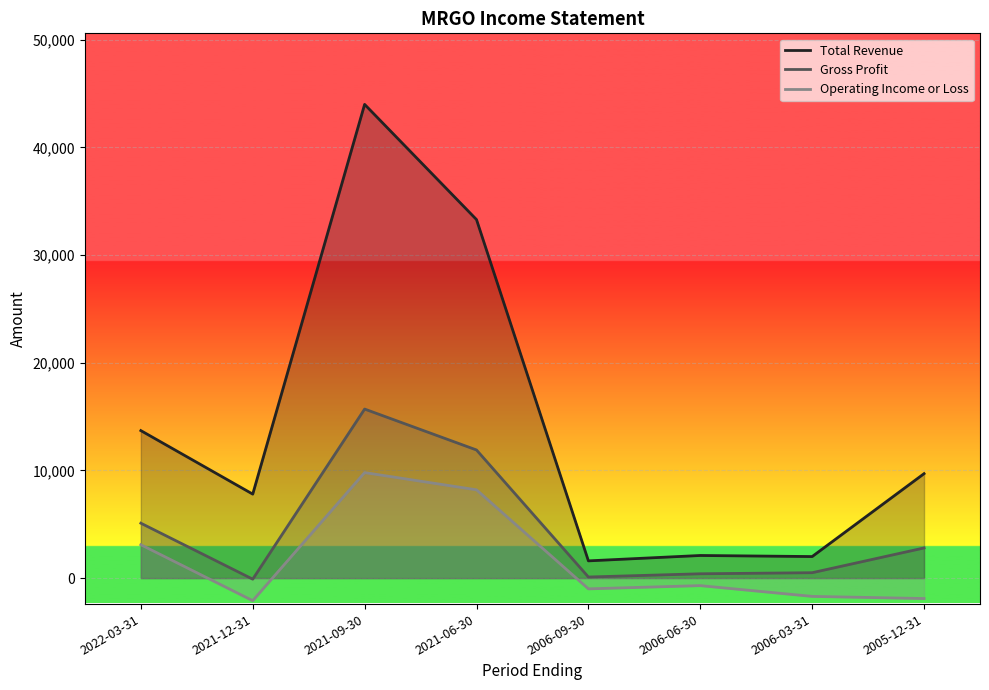

True or false: Total Revenue has a value of 726 at 2006-09-30.

False